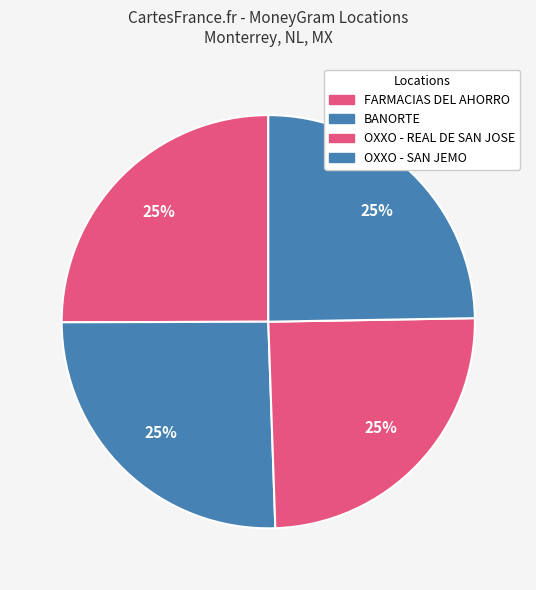

How many segments does this pie chart have?

4